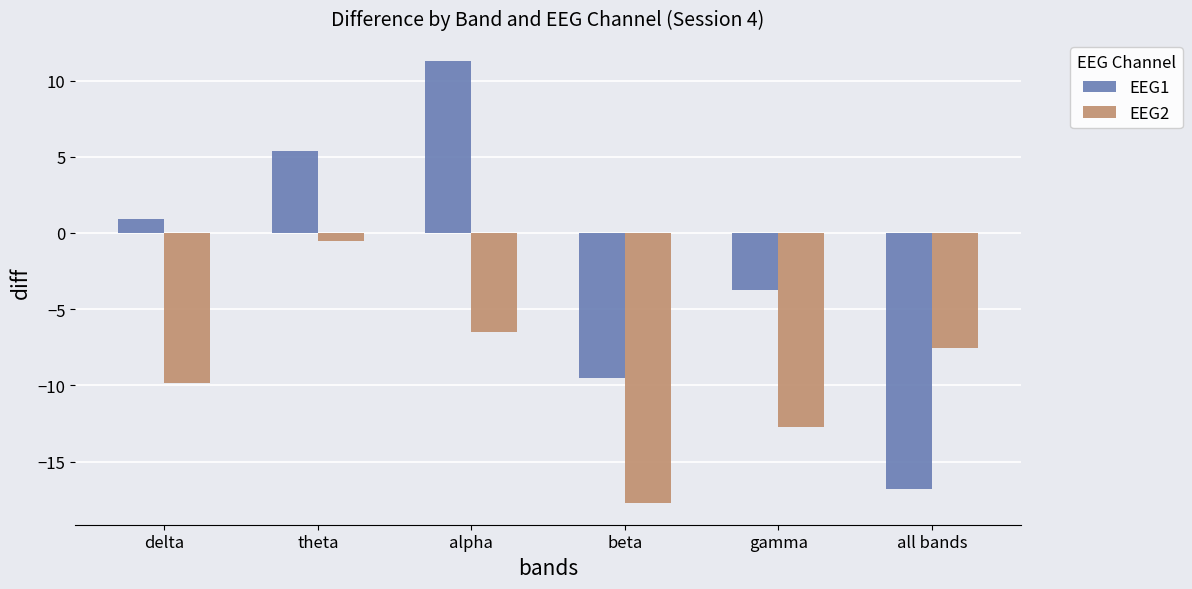

What is the difference between the second highest and second lowest values in the EEG1 series?

14.9